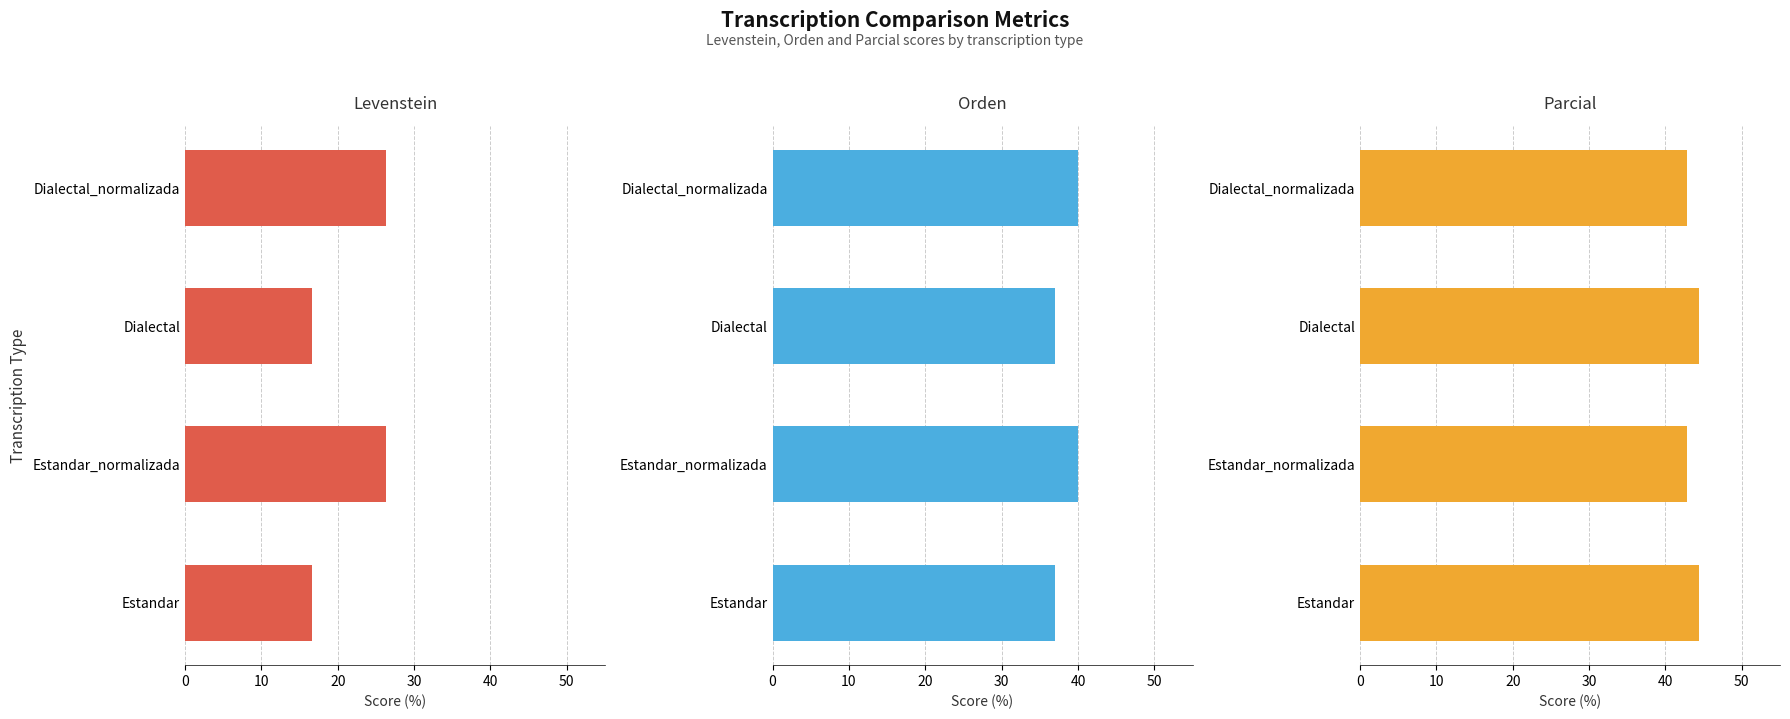

At Estandar, list the series in order from largest to smallest.

Parcial, Orden, Levenstein